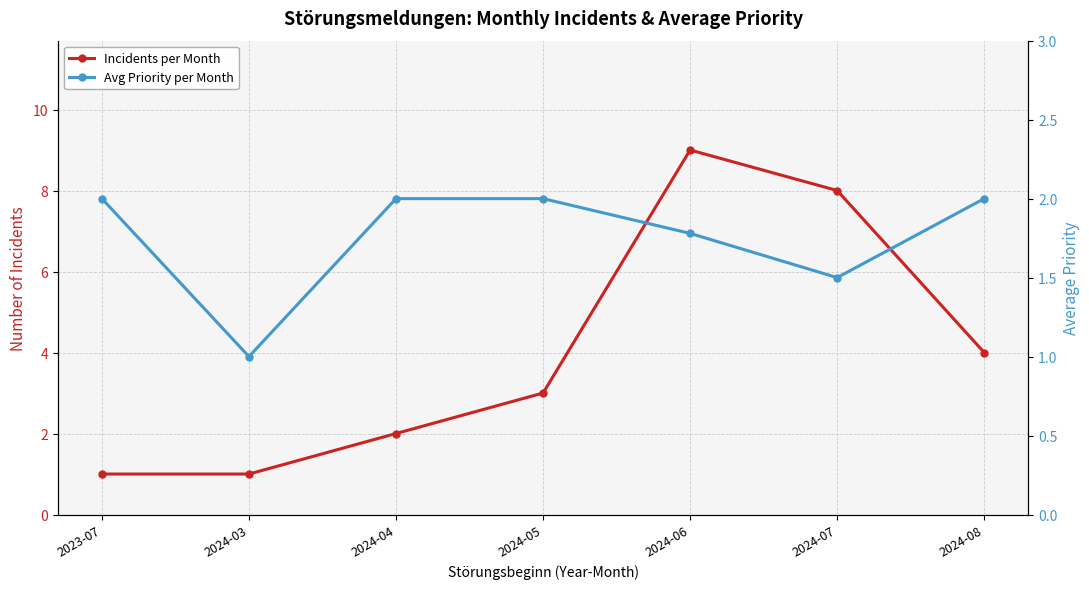

What is the minimum value for Incidents per Month?

1.0